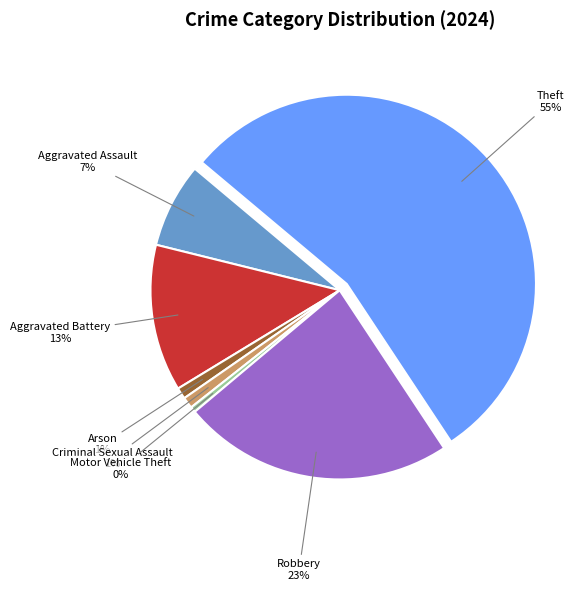

Is there any slice that represents more than half of the pie?

Yes